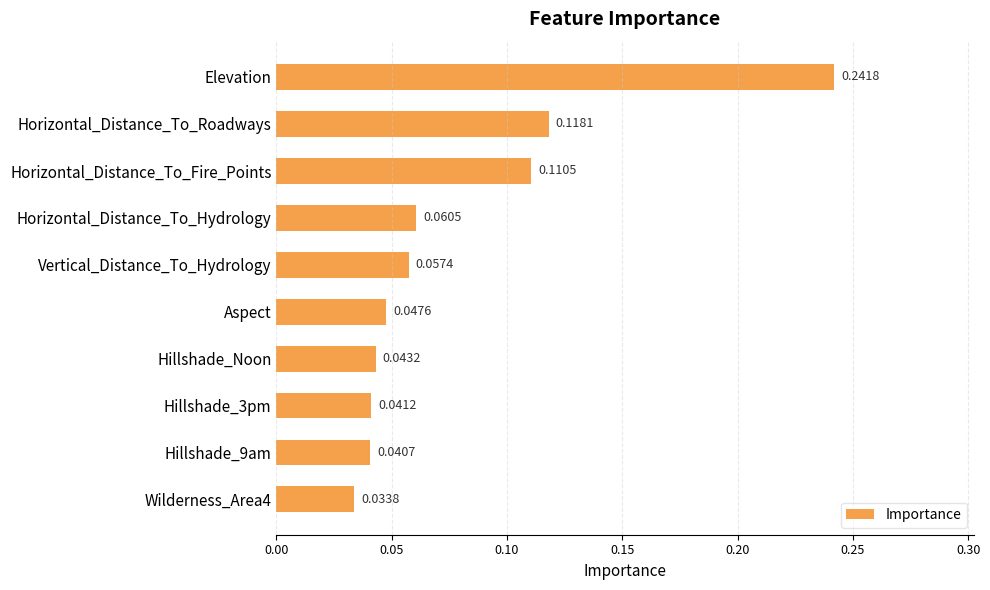

What is the sum of all values?

0.8